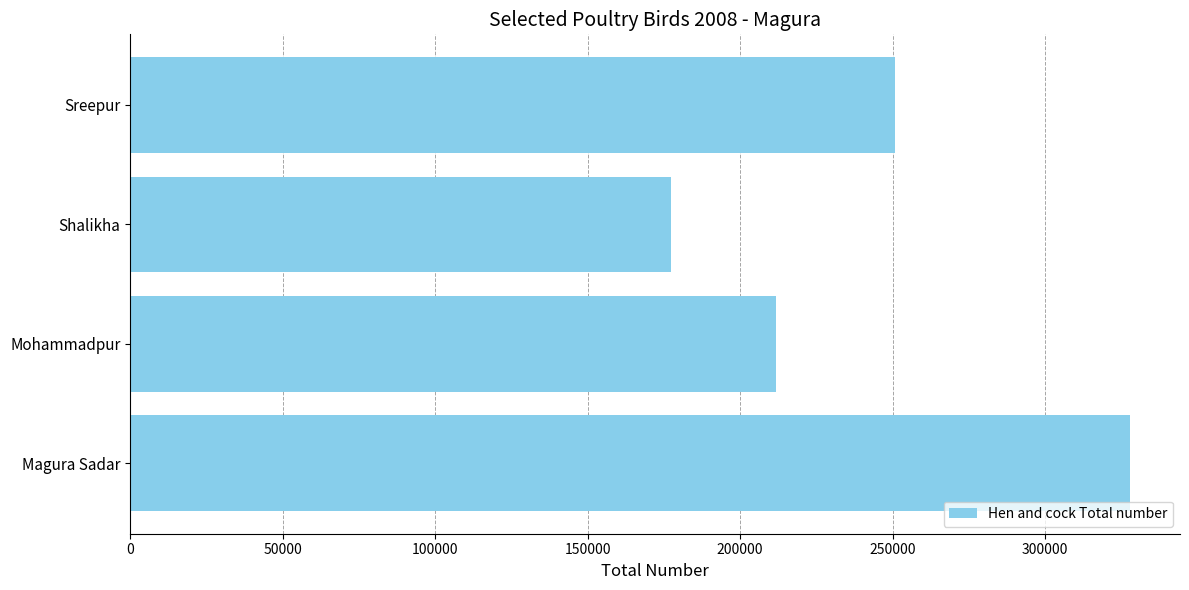

How many categories are shown in the chart?

4